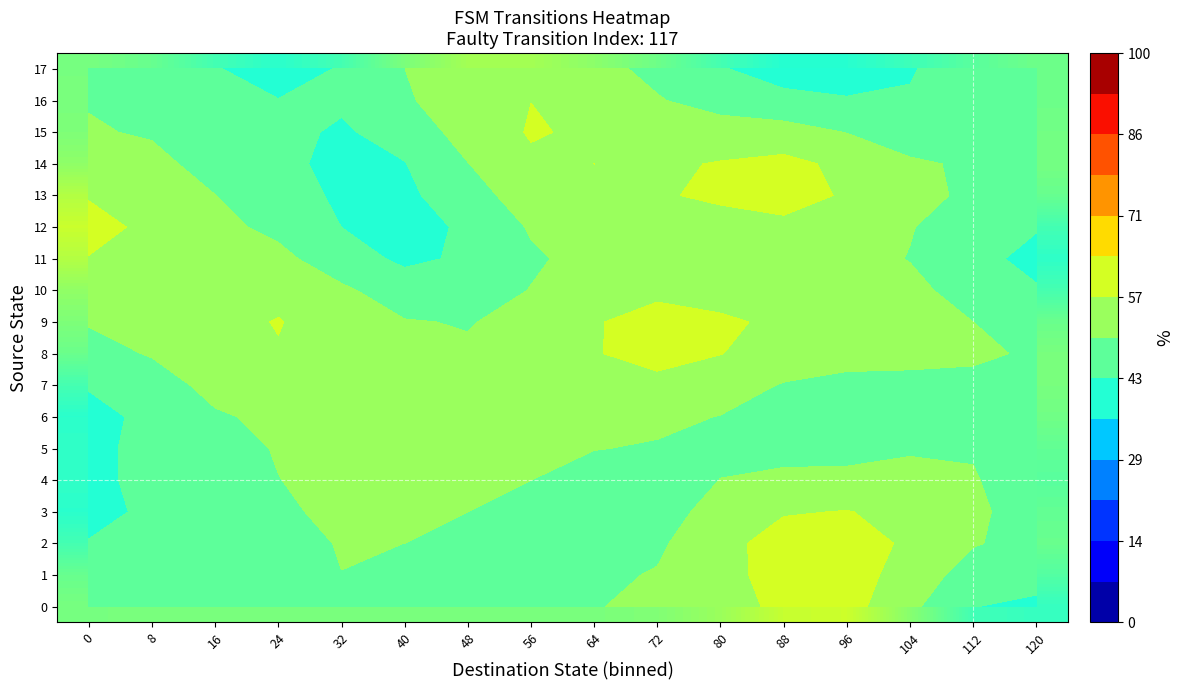

Between 88 and 8, which is larger?

88